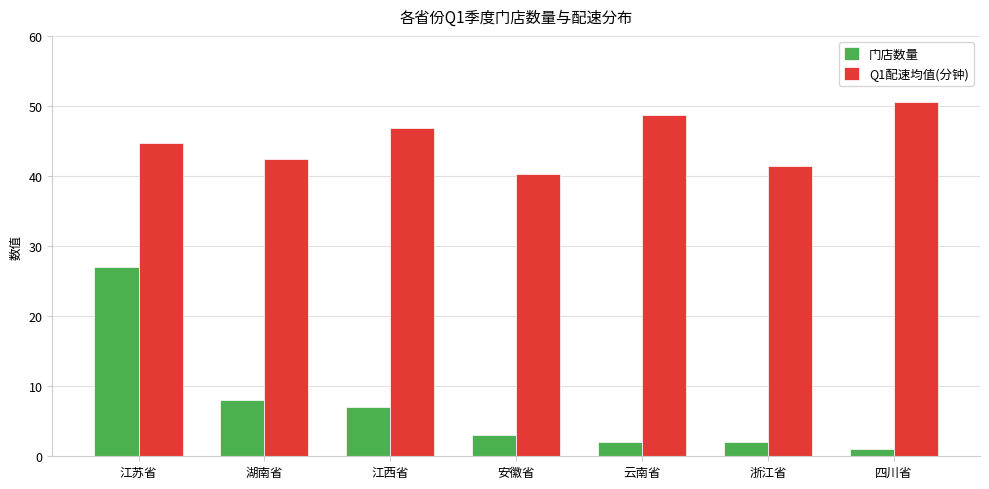

How many groups of bars are there?

7